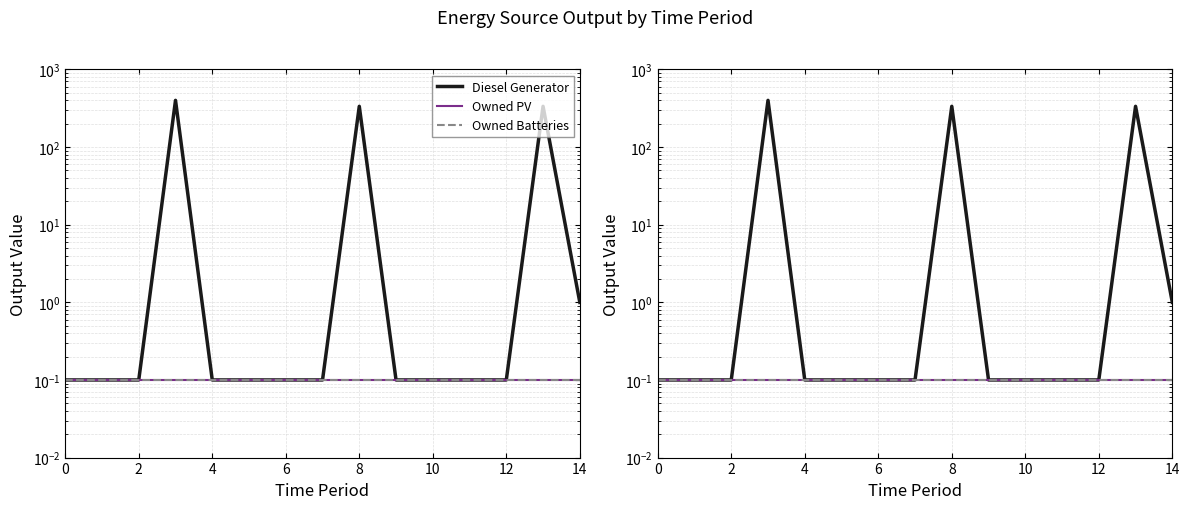

Between 9 and 14, which series saw the biggest shift?

Diesel Generator